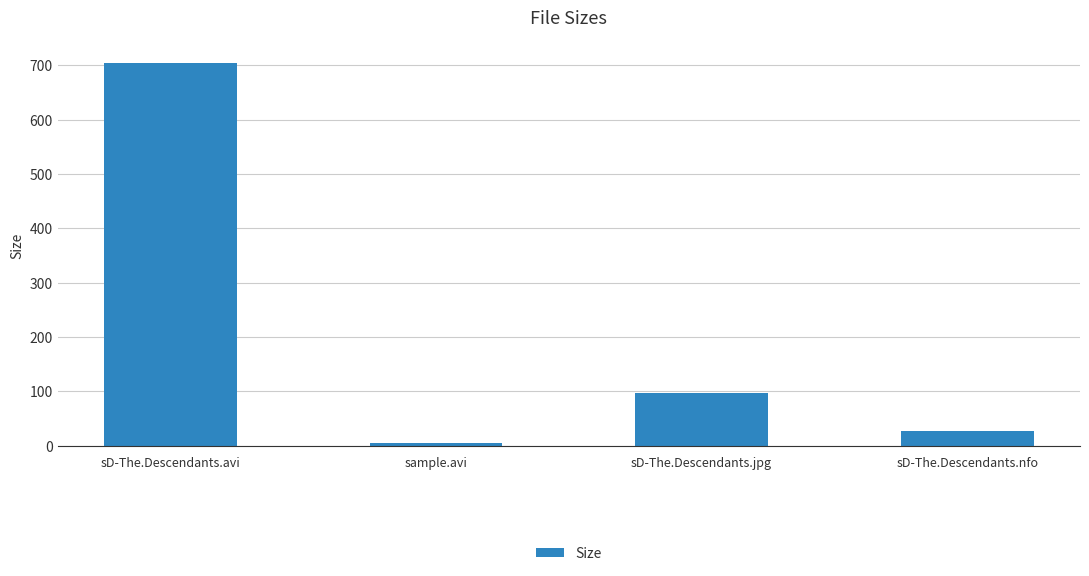

What is the label of the 2nd bar from the left?

sample.avi